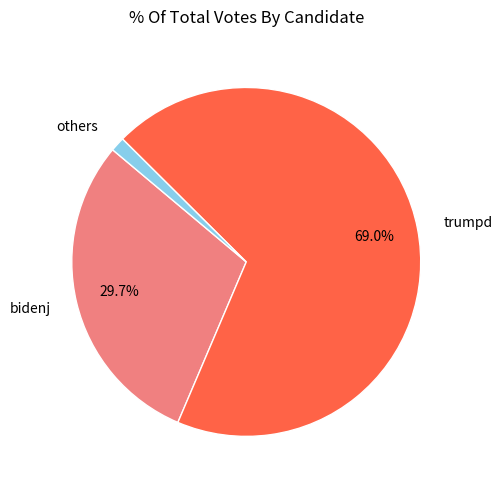

Count the number of slices in the pie.

3